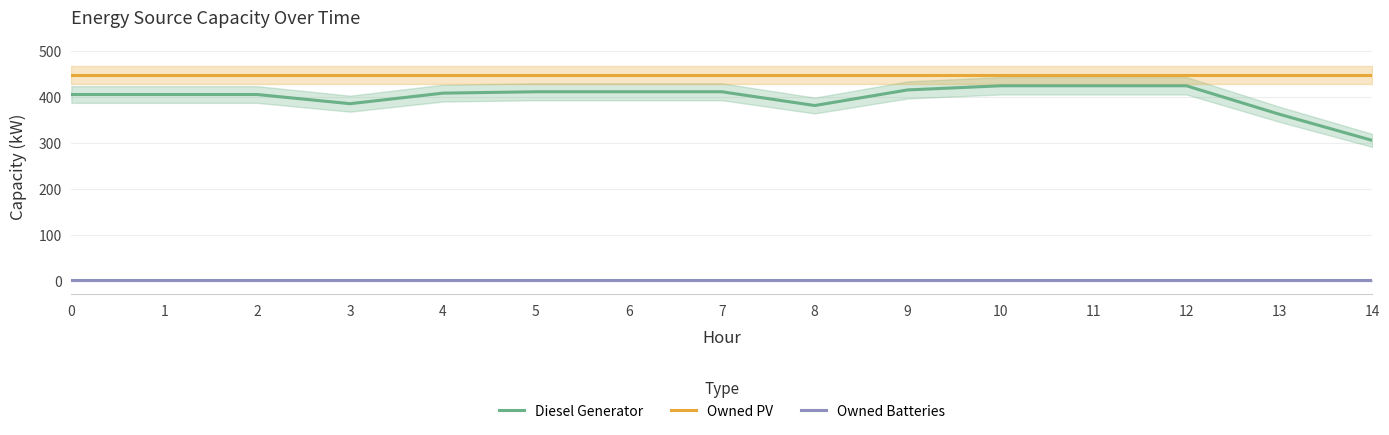

Between 5 and 8, which series saw the biggest shift?

Diesel Generator